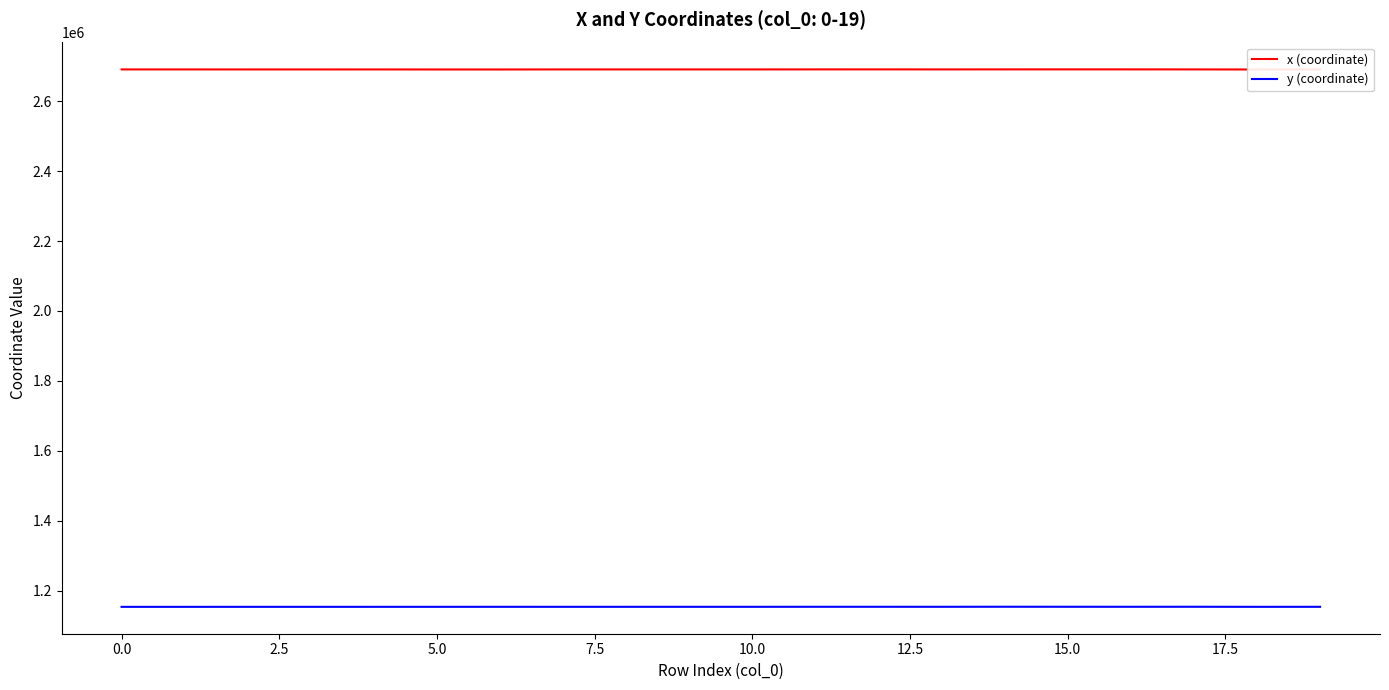

At which category is the sum across all series the highest?

14